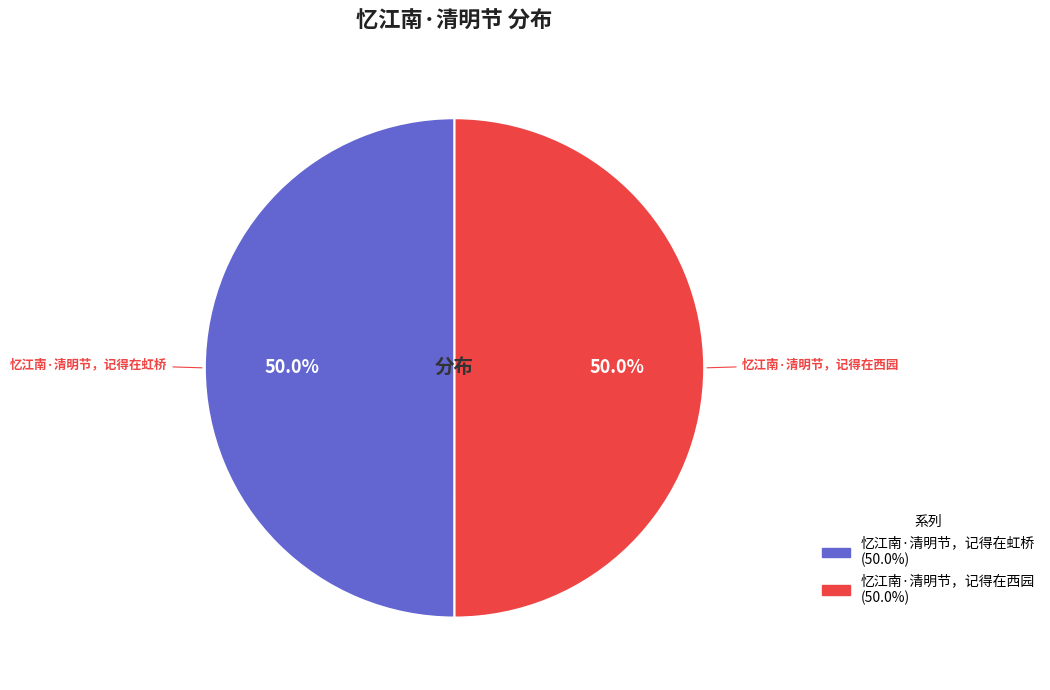

To the nearest percent, what percentage of the pie is 忆江南·清明节，记得在虹桥?

50%